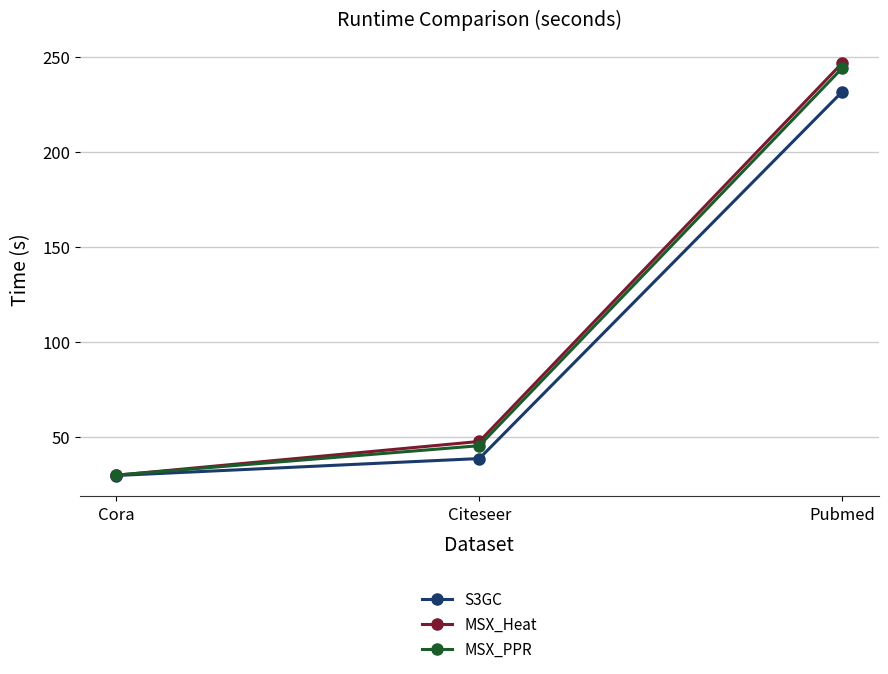

The S3GC series shows 29.5 at Cora. True or false?

True